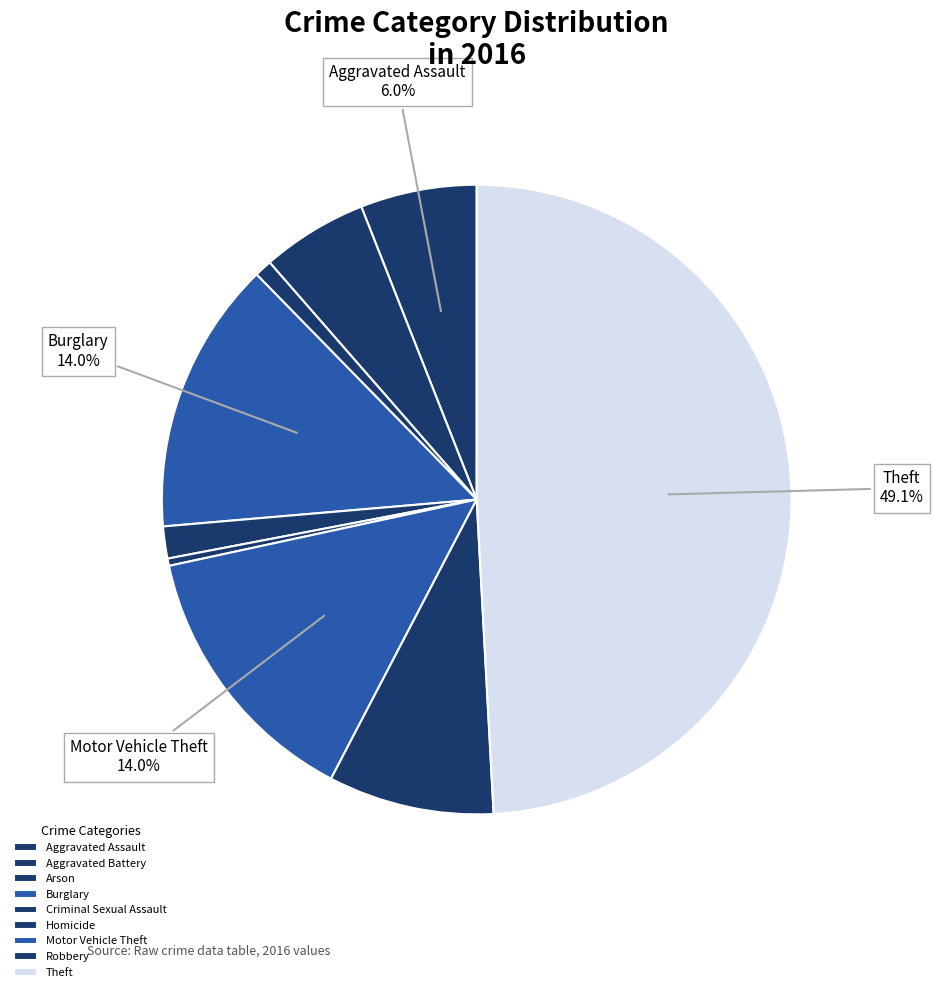

Between Aggravated Battery and Homicide, which is larger?

Aggravated Battery